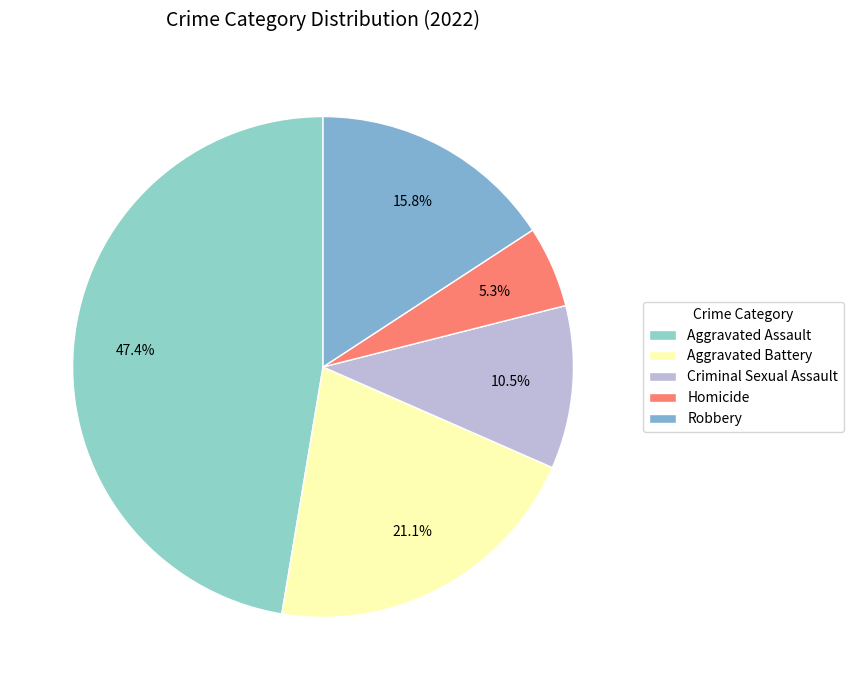

Do Aggravated Battery and Robbery together represent more than half of the pie?

No